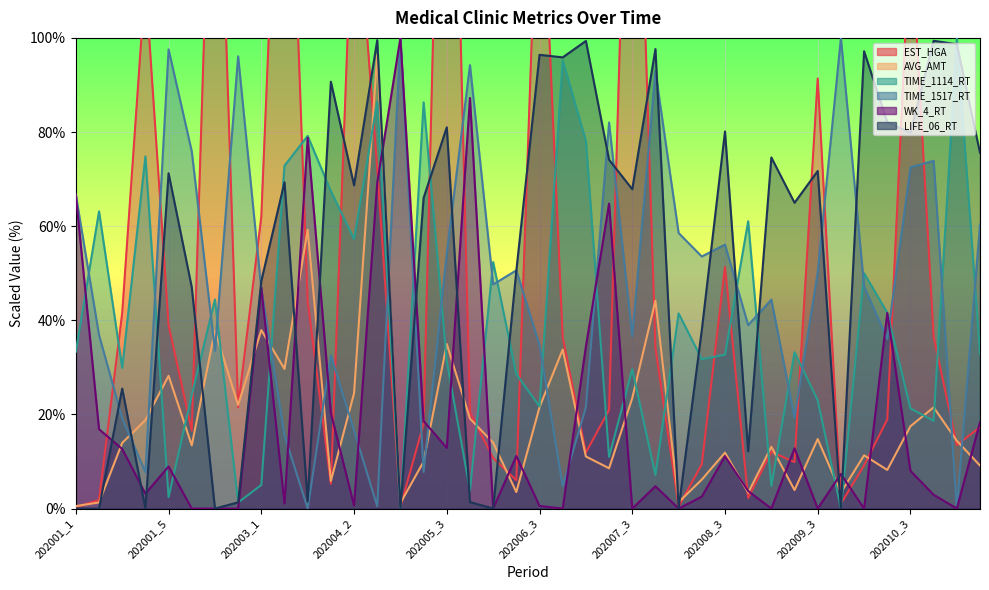

True or false: TIME_1517_RT has more than 2 points higher than both neighbors.

True